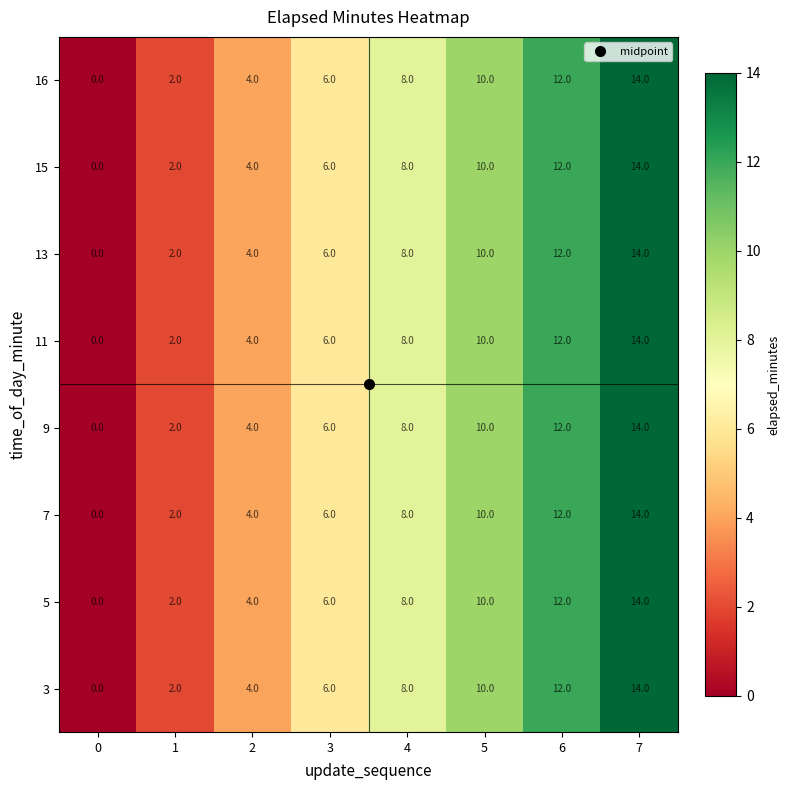

At how many categories does at least one series exceed 13?

1